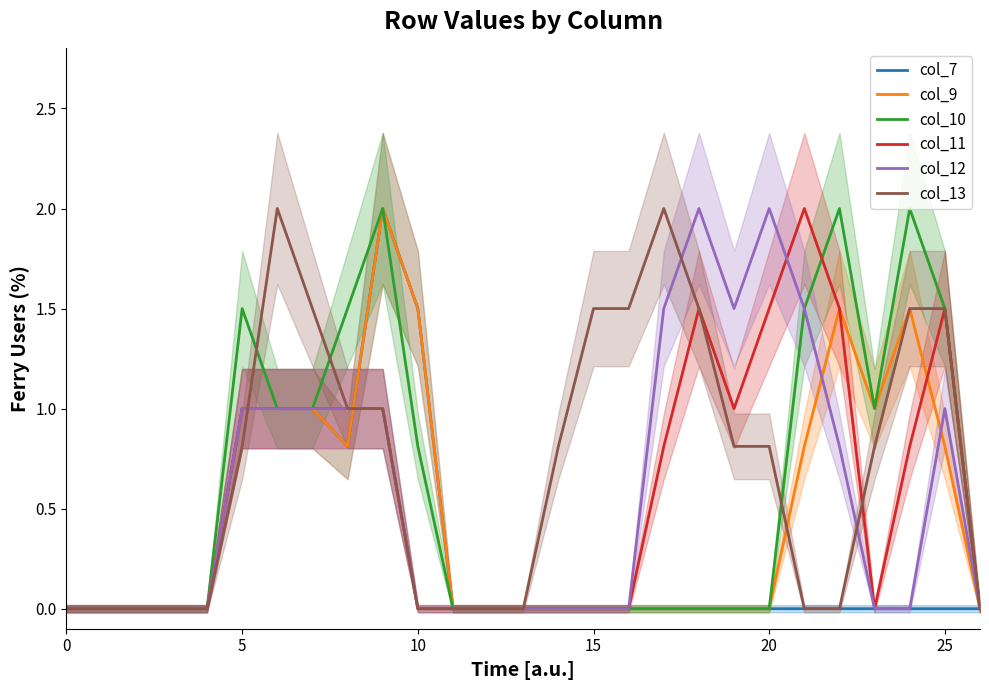

What are all the series names shown in the legend?

col_7, col_9, col_10, col_11, col_12, col_13